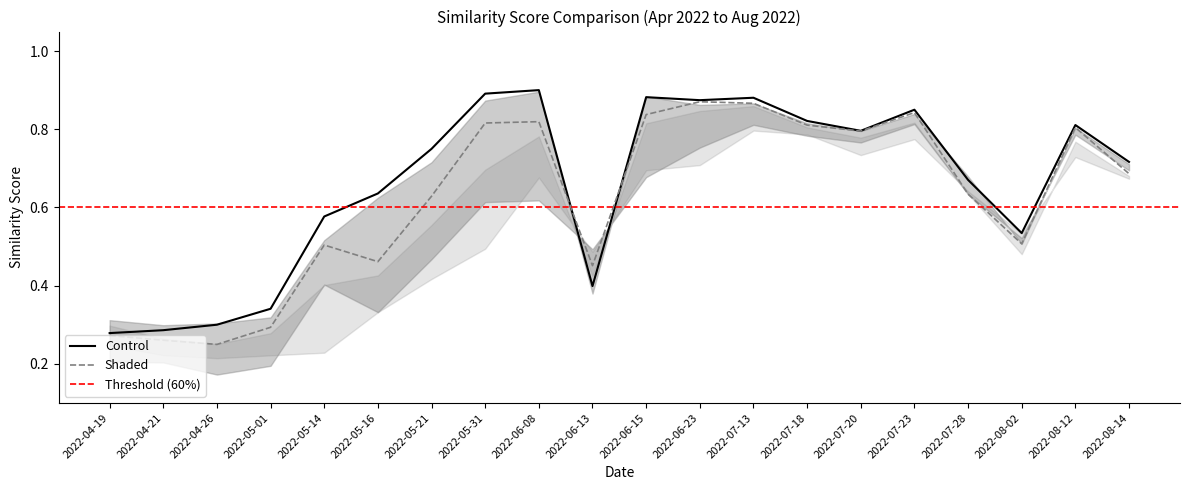

At which category does Shaded_upper reach its first local peak?

2022-06-08